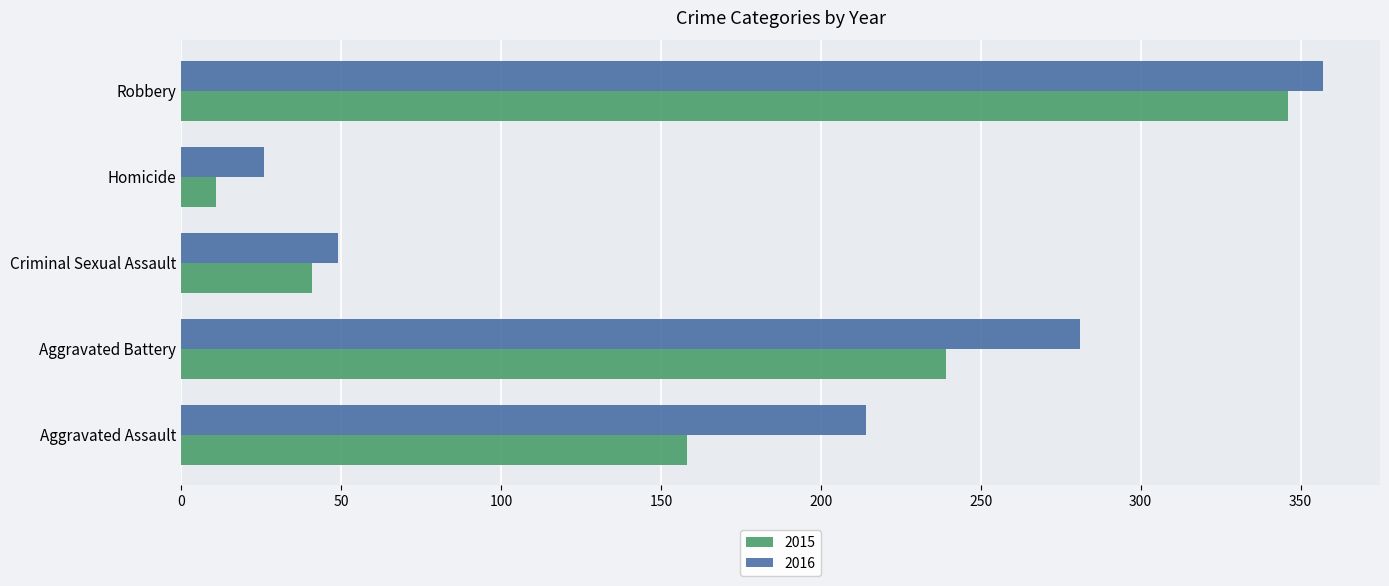

Rank the categories by 2015 value from highest to lowest.

Robbery, Aggravated Battery, Aggravated Assault, Criminal Sexual Assault, Homicide